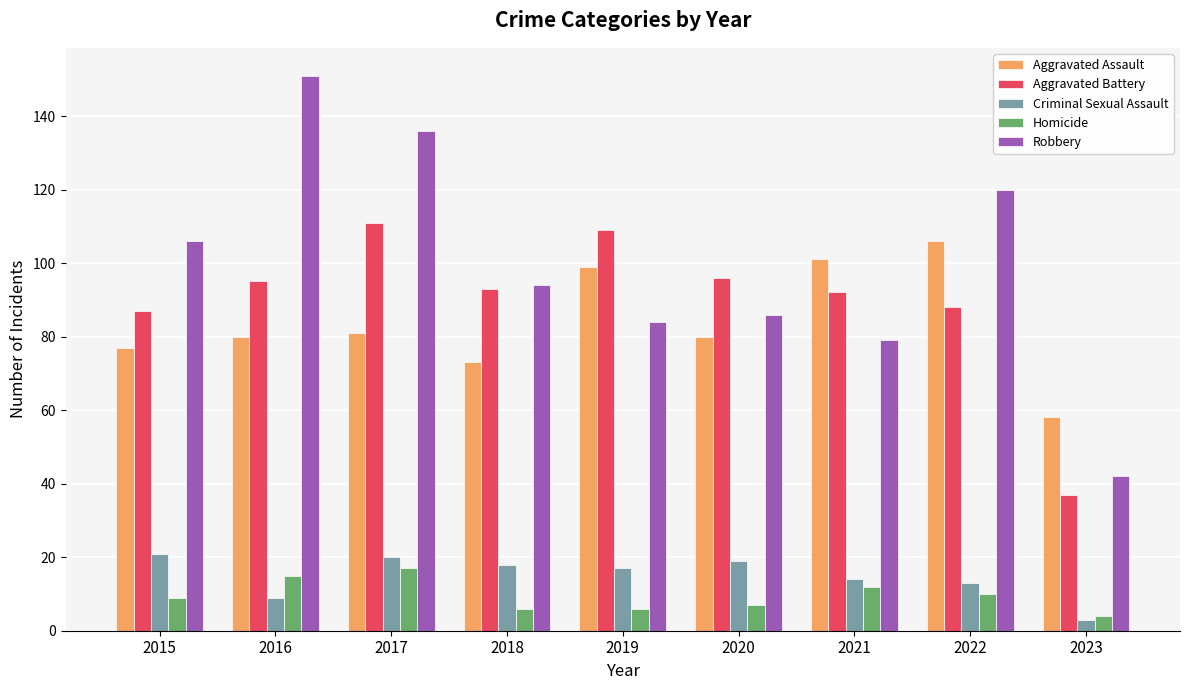

Rank the series by their maximum value, from highest to lowest.

Robbery, Aggravated Battery, Aggravated Assault, Criminal Sexual Assault, Homicide